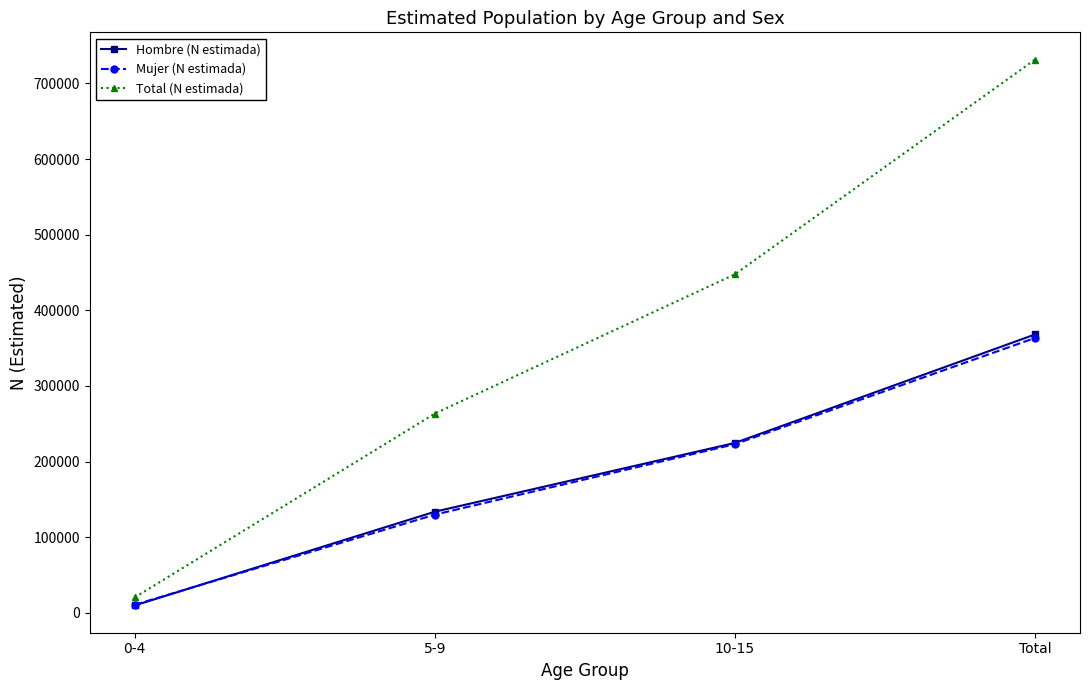

Rank the categories by Mujer (N estimada) value from highest to lowest.

Total, 10-15, 5-9, 0-4